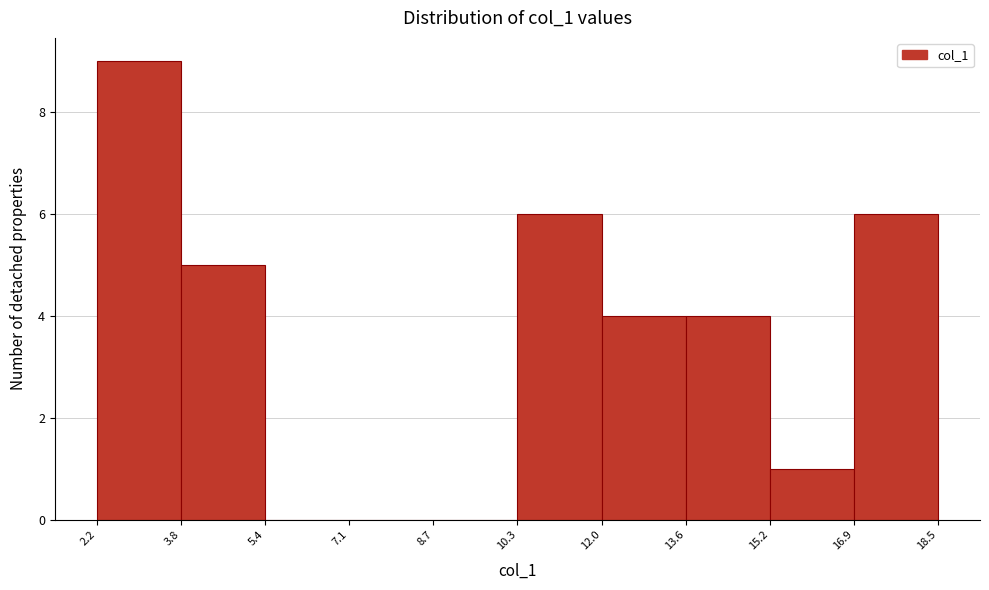

Over which range of the x-axis is the bar tallest?

2.2 to 3.8